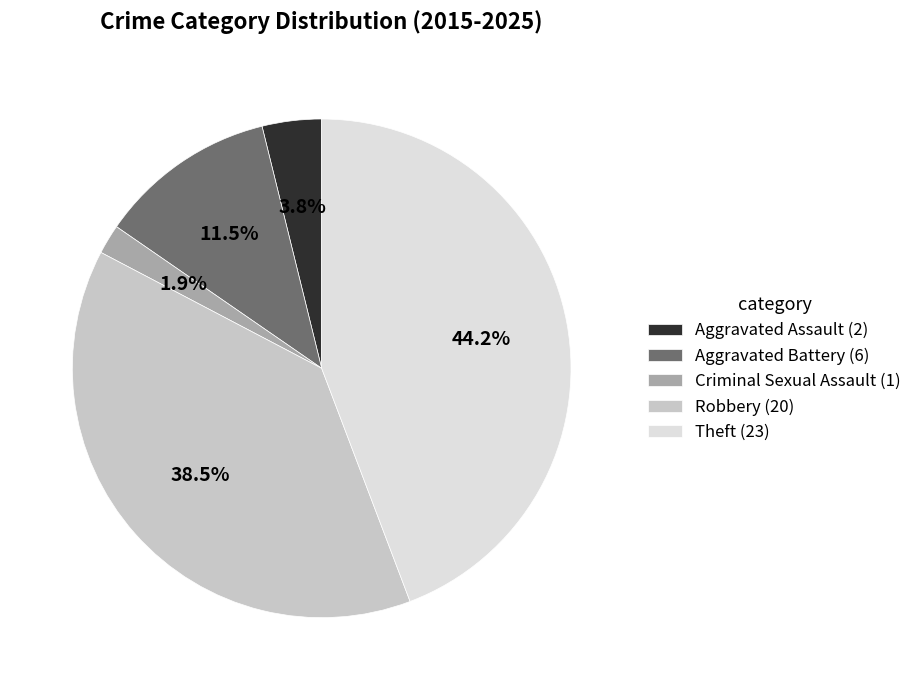

To the nearest percent, what percentage of the pie is Theft?

44%